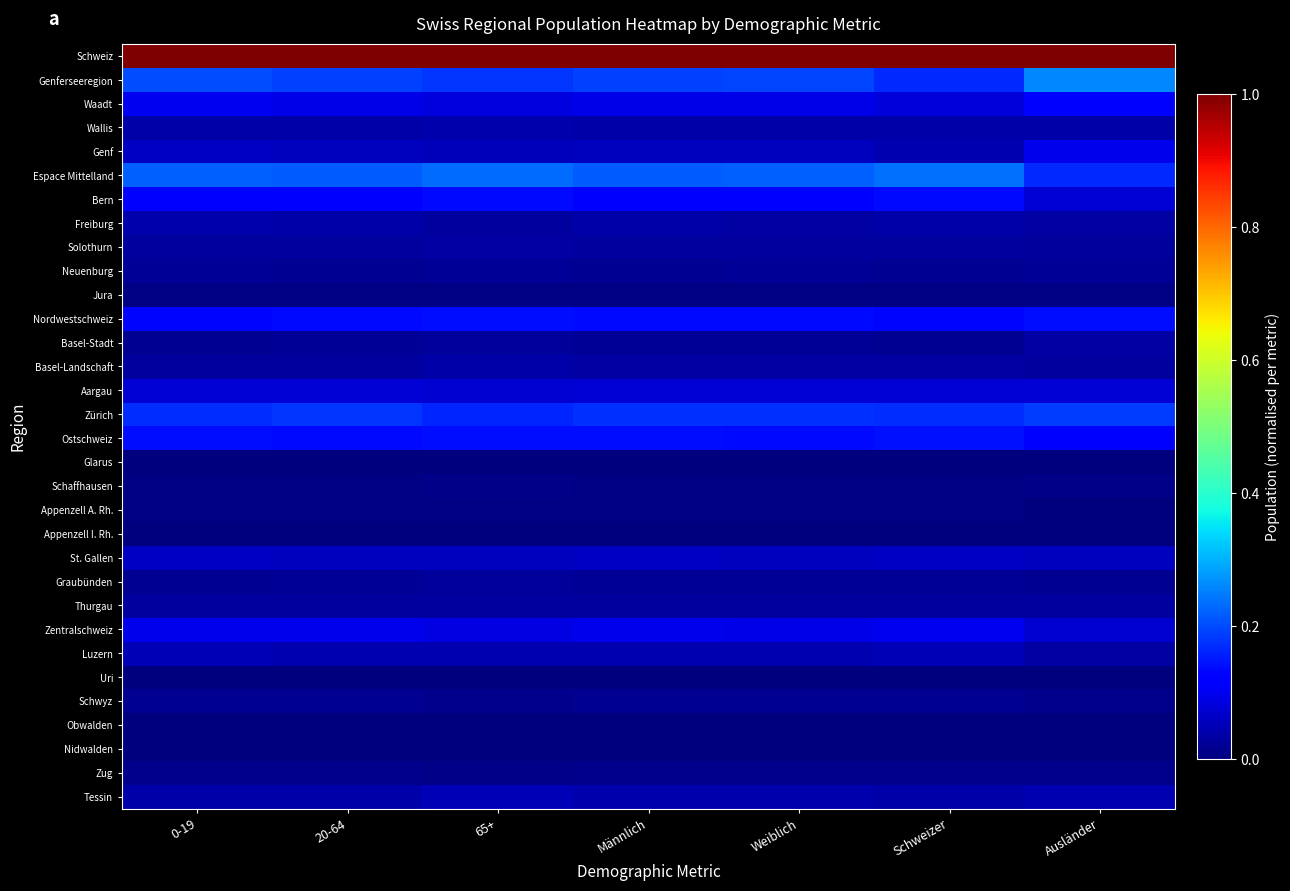

What is the difference between the highest and lowest values at Schweizer?

1.0